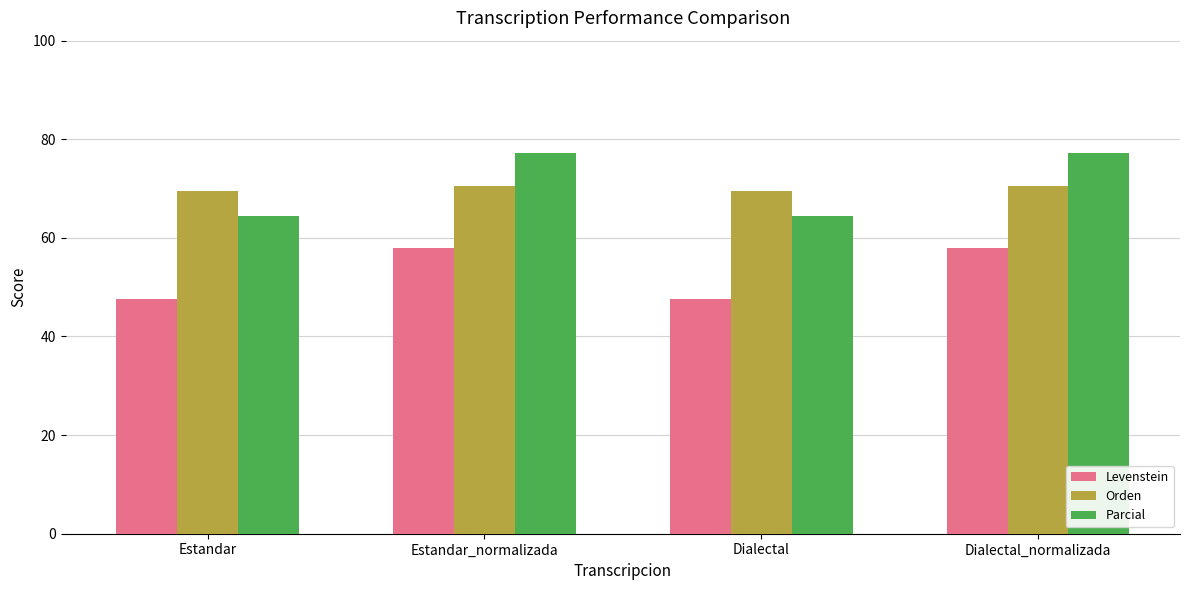

Which series changed the most between Estandar_normalizada and Dialectal?

Parcial